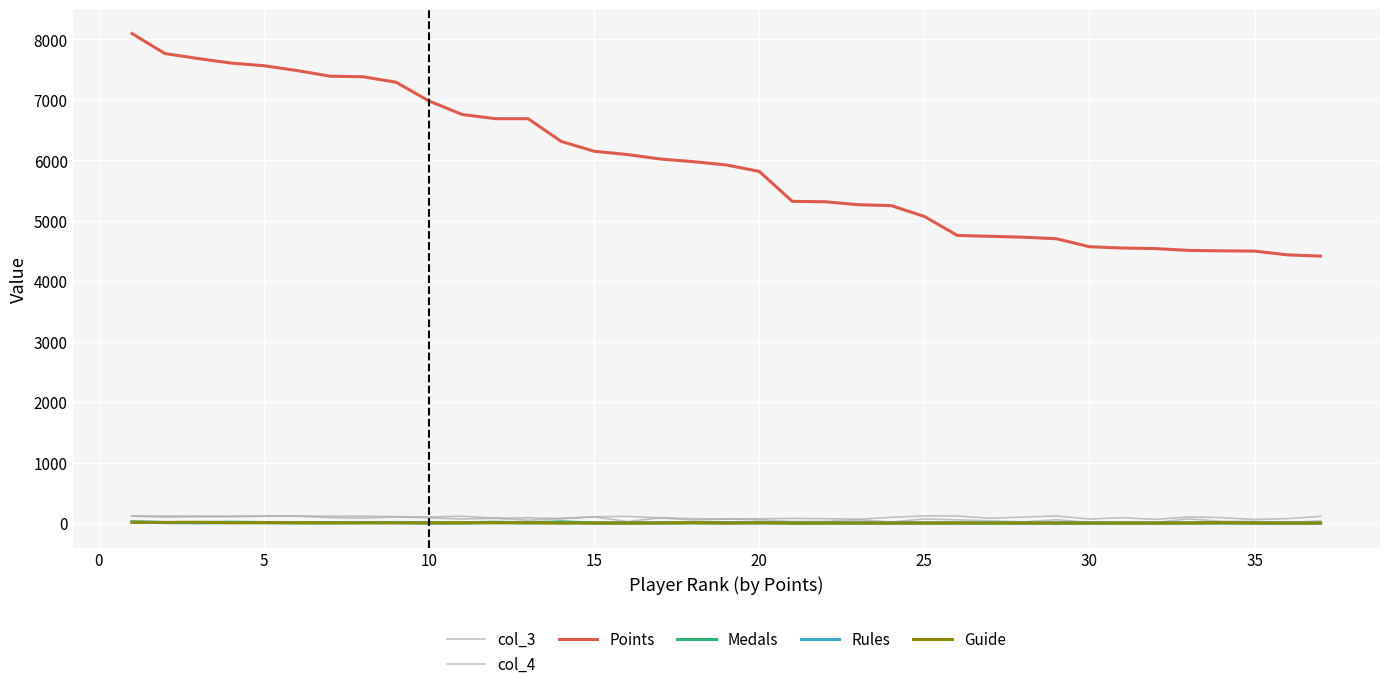

At how many categories does at least one series exceed 7721?

2